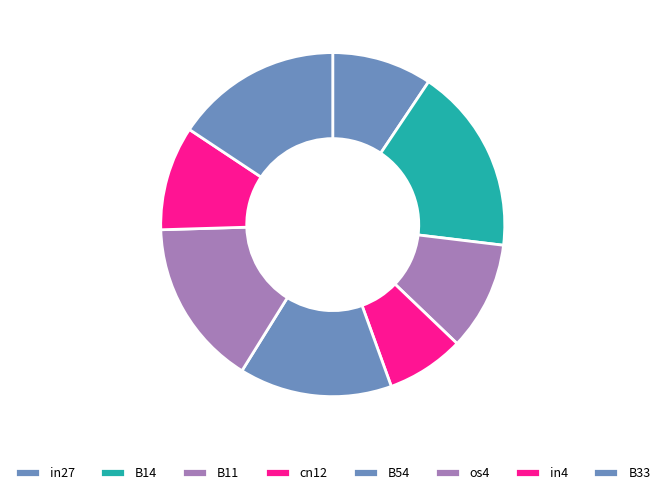

How many segments does this pie chart have?

8